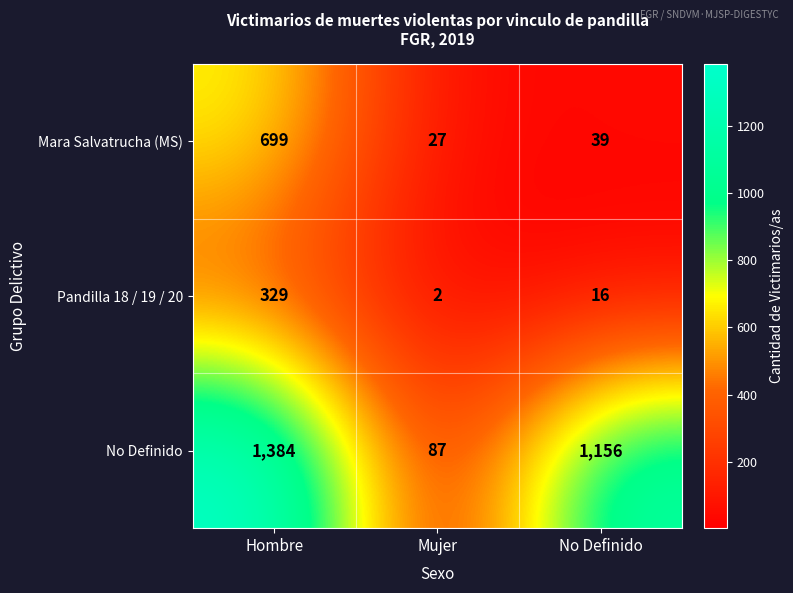

What is the sum of the Pandilla 18 / 19 / 20 values at No Definido and Mujer?

18